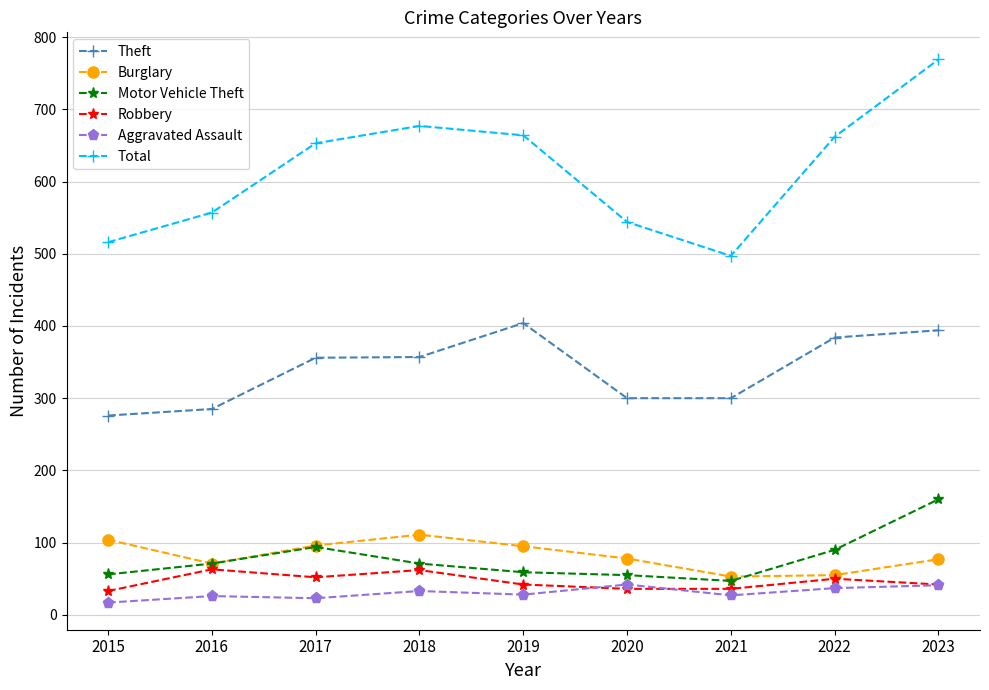

What is the value of the Aggravated Assault point at the 7th from the left?

27